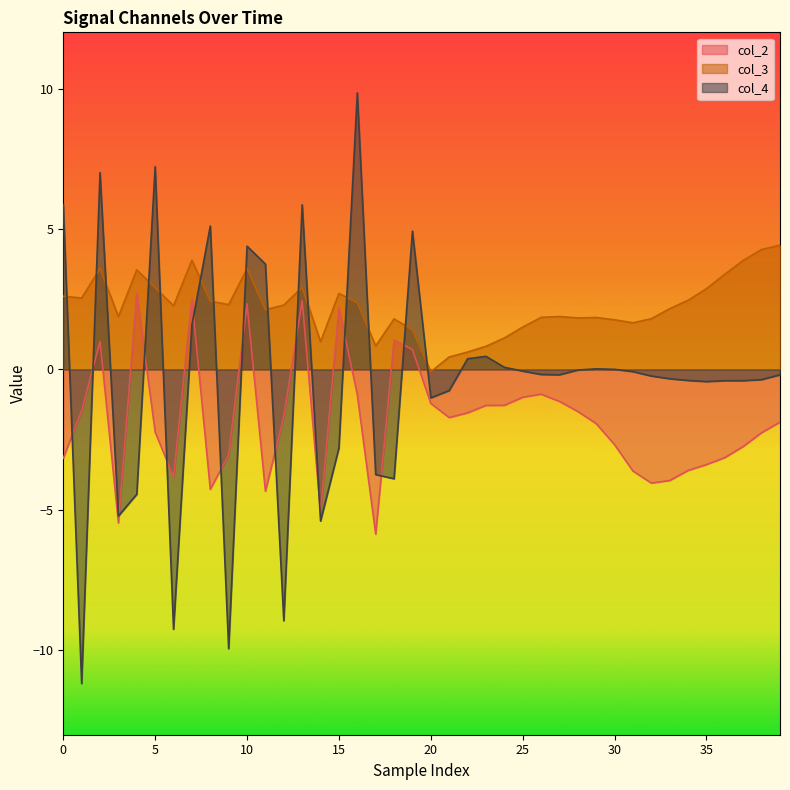

The col_4 series shows 4.4 at 10. True or false?

True